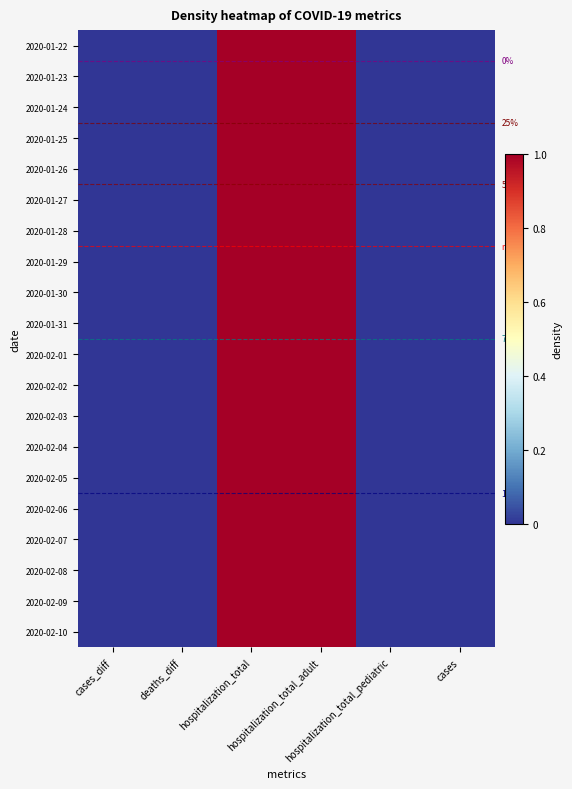

Is it true that 2020-02-08 equals 0 at cases_diff?

True